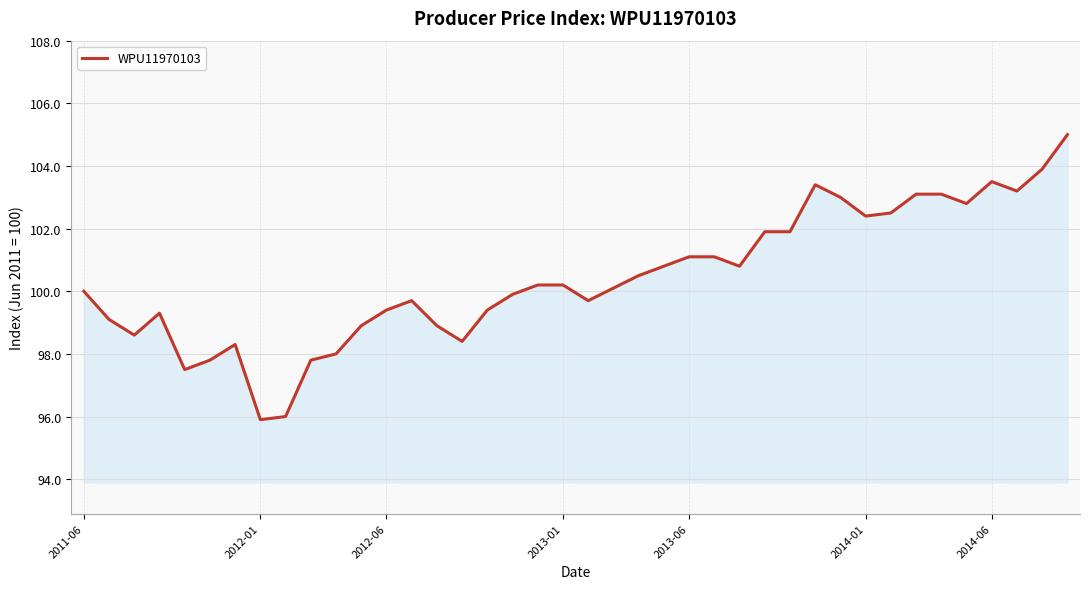

What is the smallest value displayed?

95.9